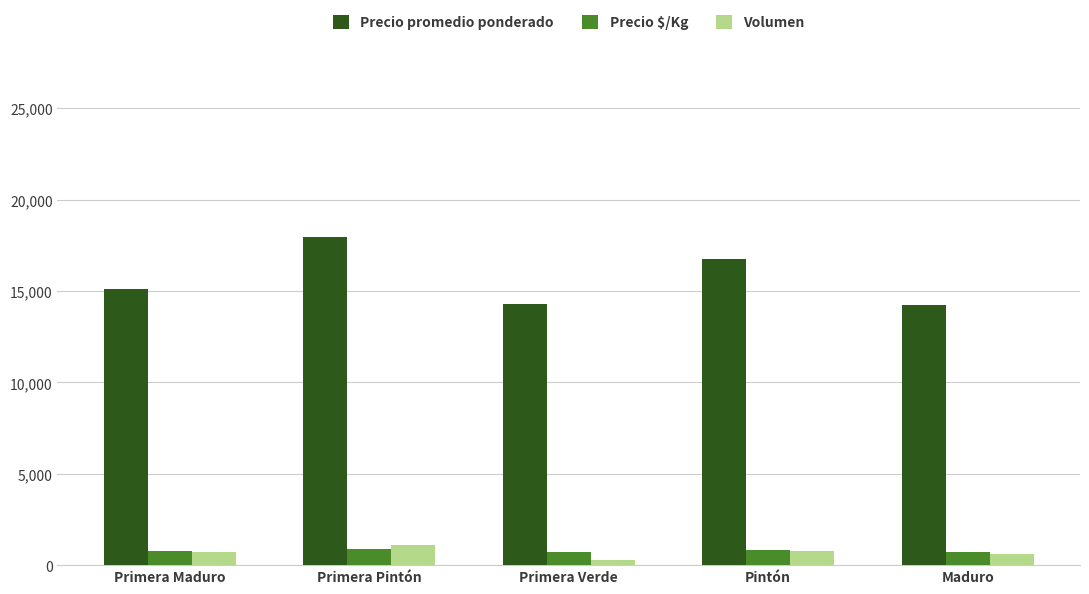

What value does the Volumen series have at Maduro?

590